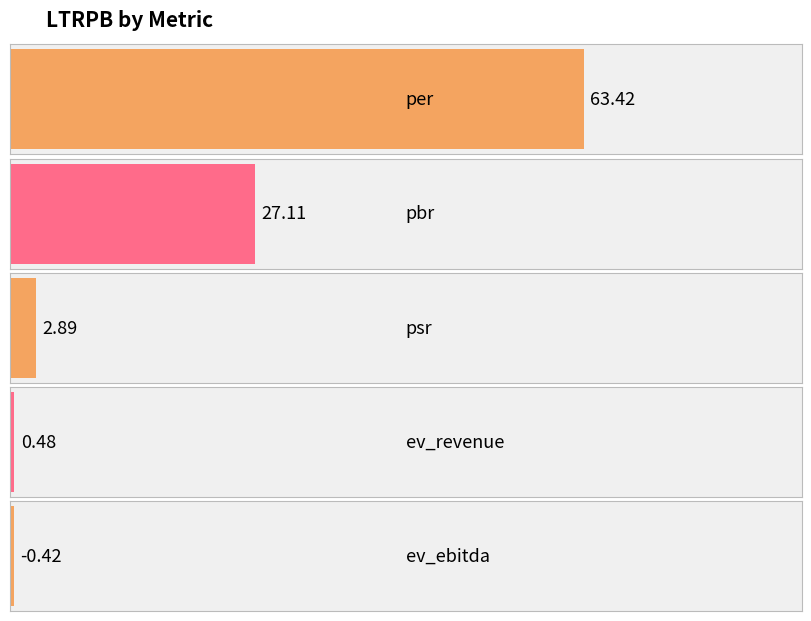

What is the smallest value displayed?

-0.4